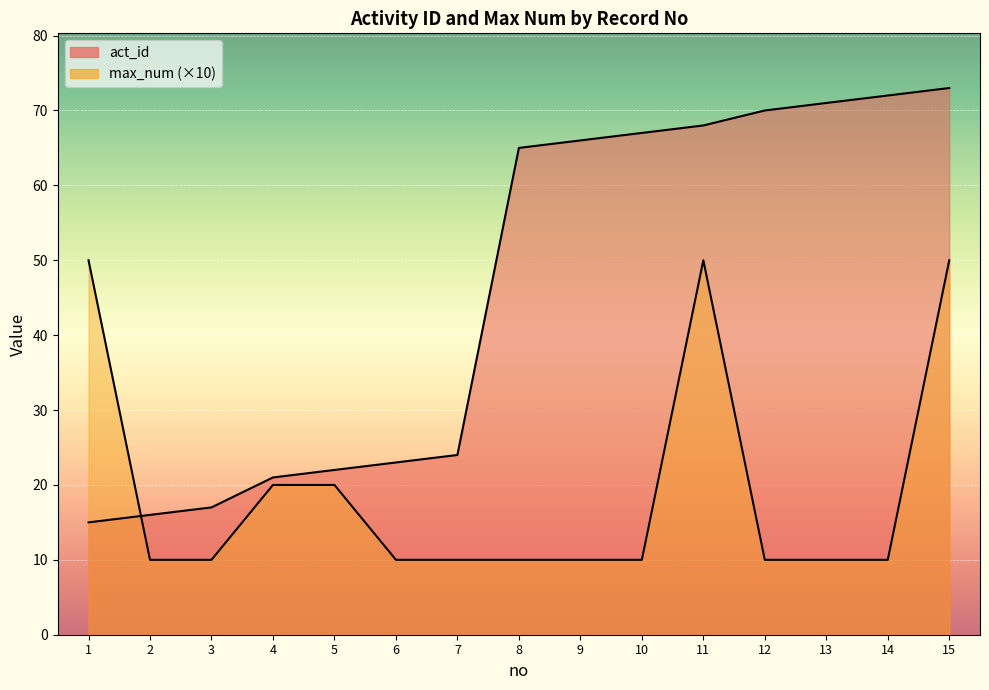

At which label does act_id first exceed 65?

9